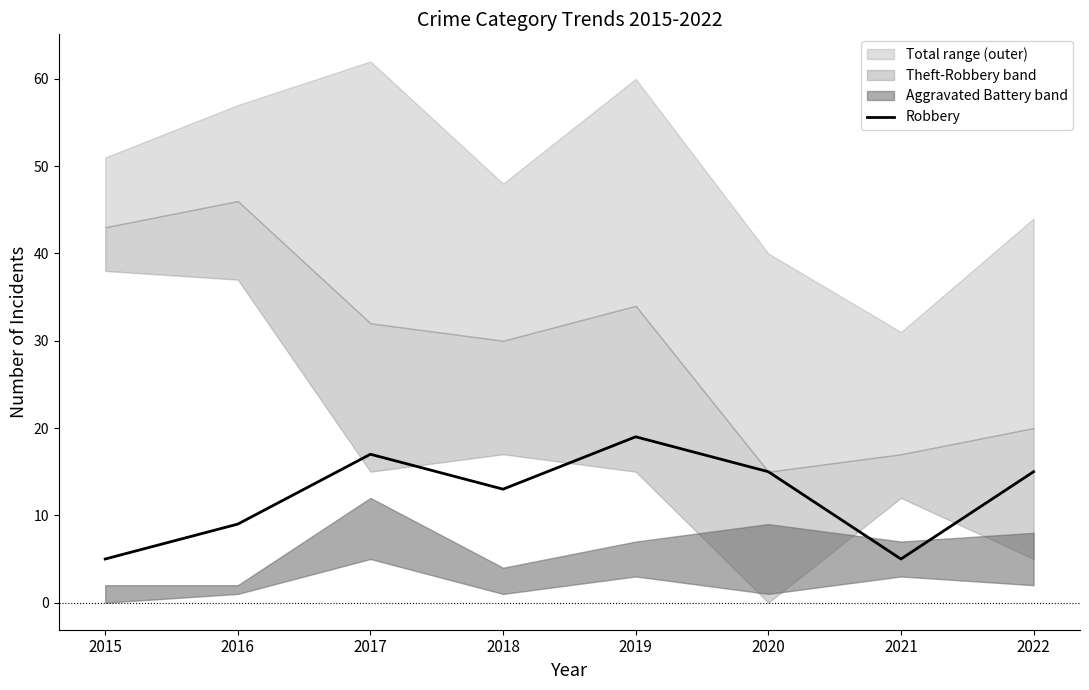

What is the value of the 7th point from the left?

5